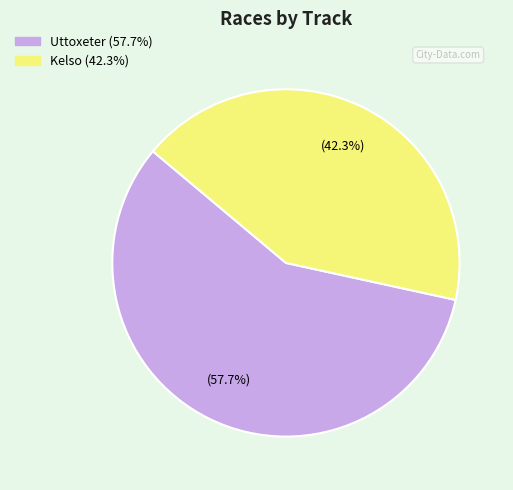

Is there any slice that represents more than half of the pie?

Yes